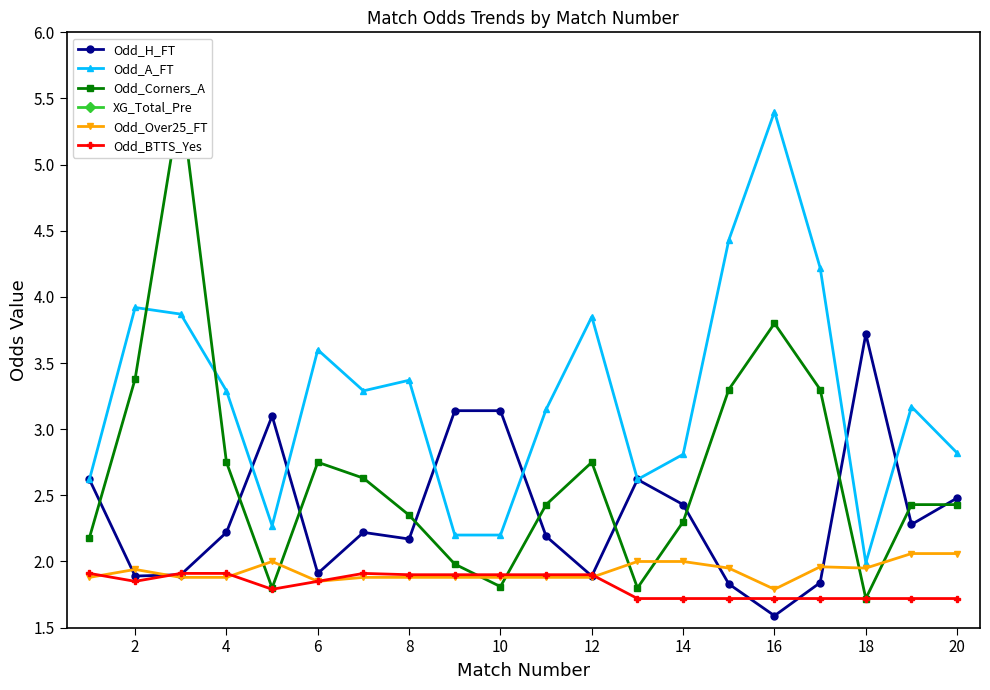

The value of Odd_A_FT at 18 is 2.0. True or false?

True